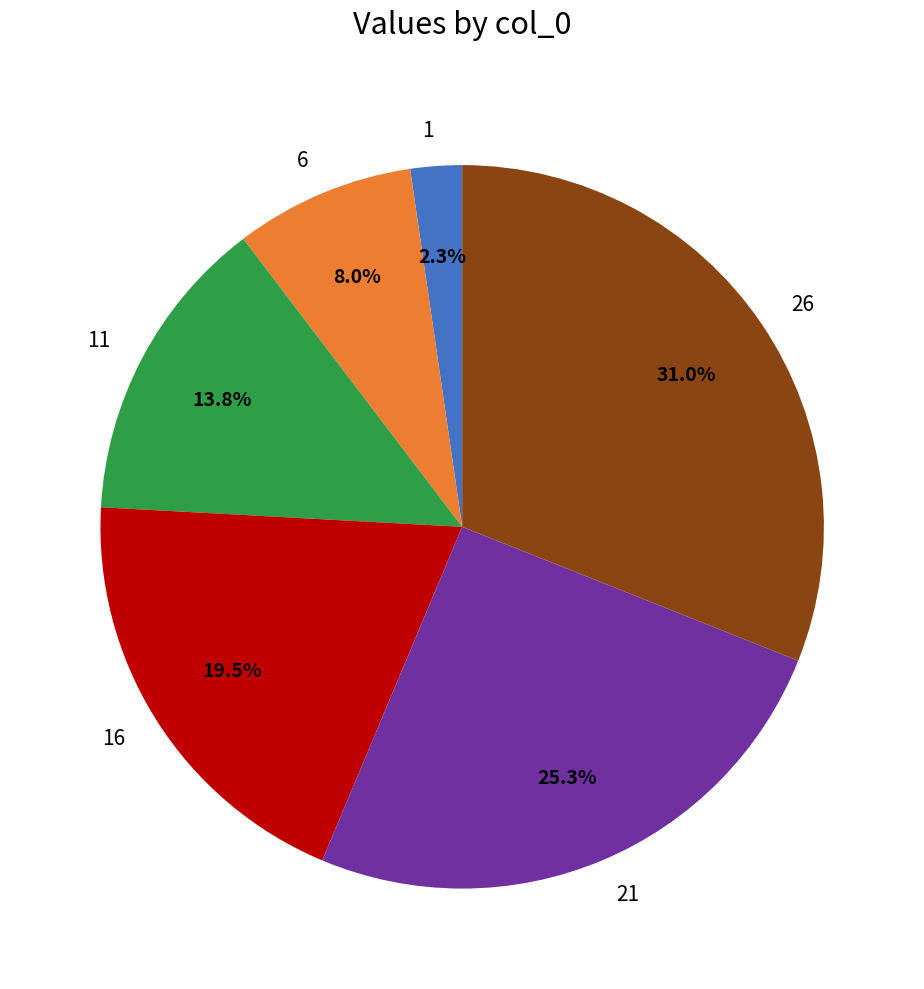

Approximately how many times larger is the value at 6 compared to 16?

0.4